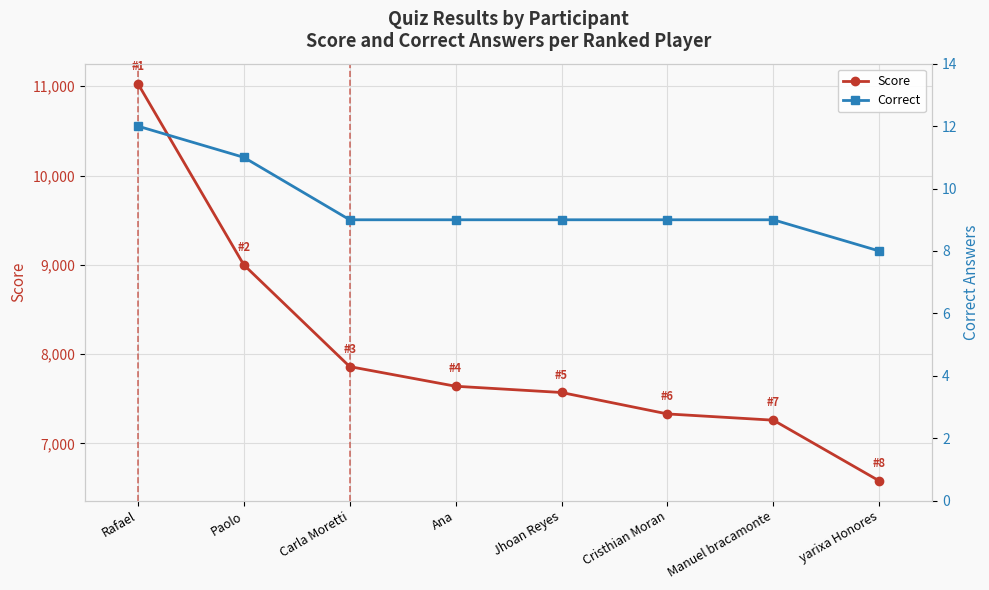

Rank the series by their maximum value, from highest to lowest.

Score, Correct